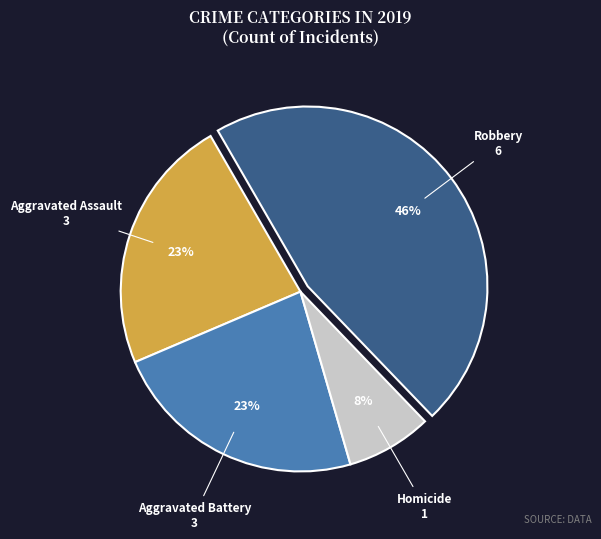

To the nearest percent, what is the average slice percentage?

25%